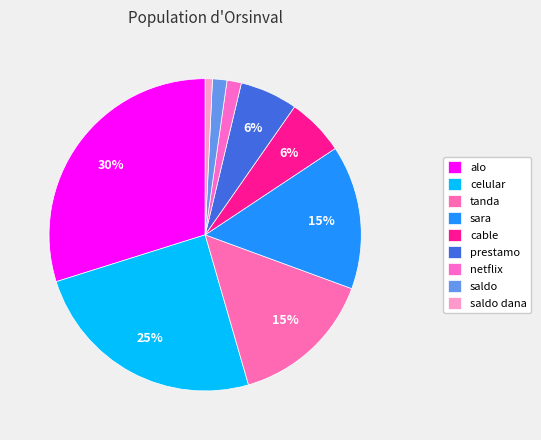

What percentage is NOT represented by celular?

75.4%